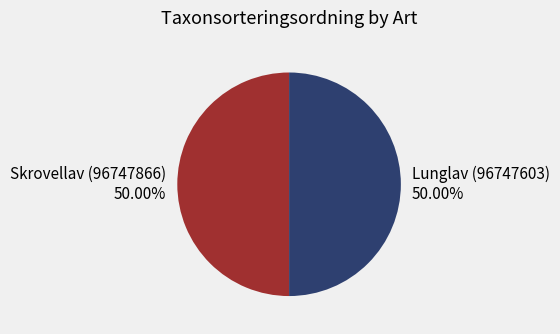

Do Lunglav (96747603) and Skrovellav (96747866) together represent more than half of the pie?

Yes